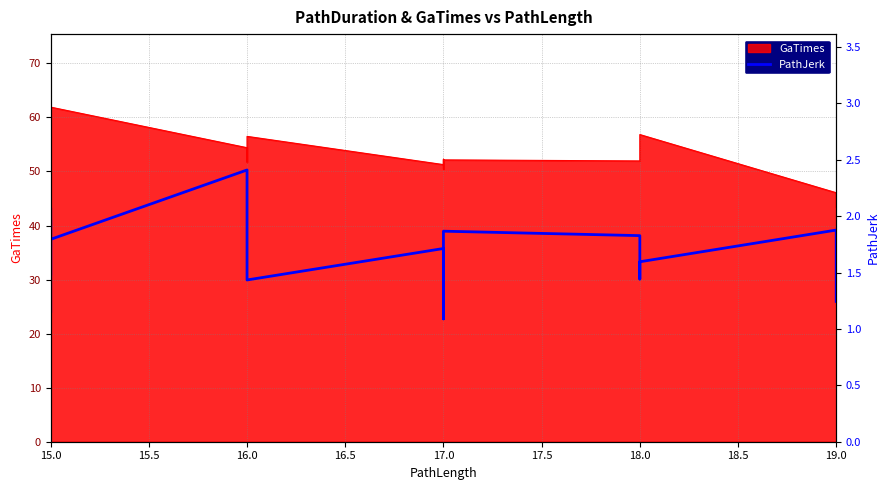

How many lines are shown in the chart?

1